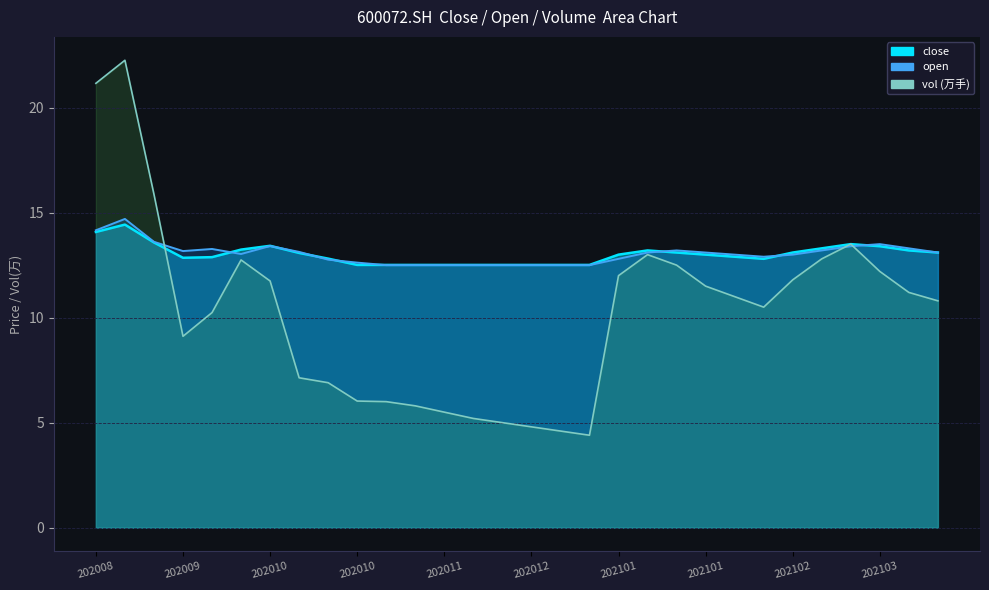

At which category does the chart reach its minimum across all series?

20201224